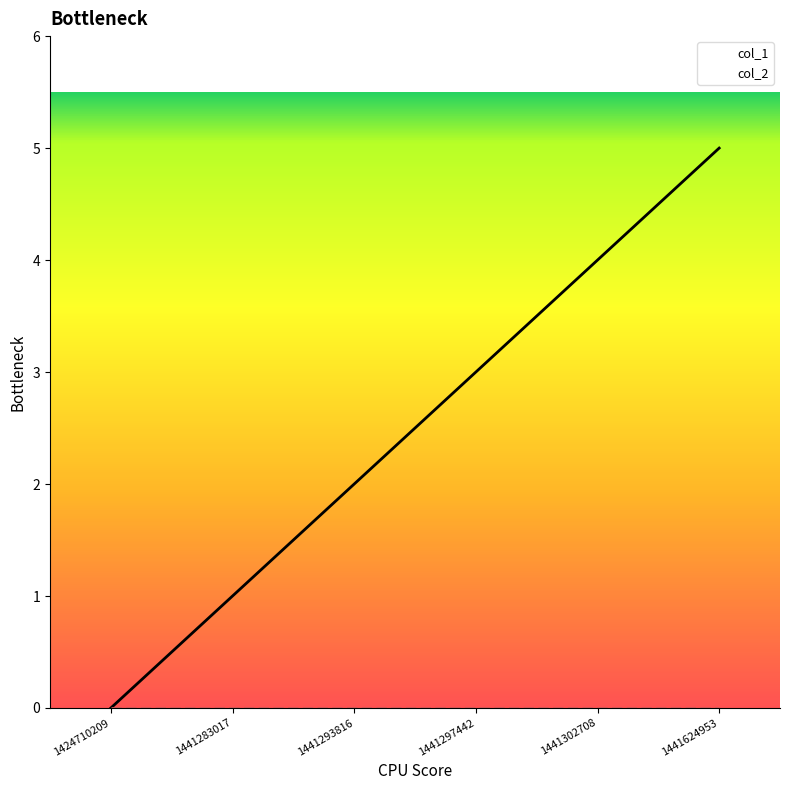

What is the greatest value displayed?

5